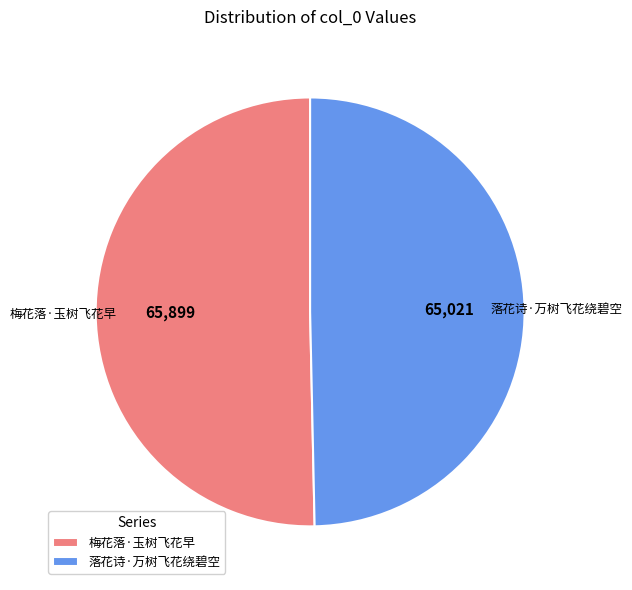

Does 落花诗·万树飞花绕碧空 represent more than half of the total?

No